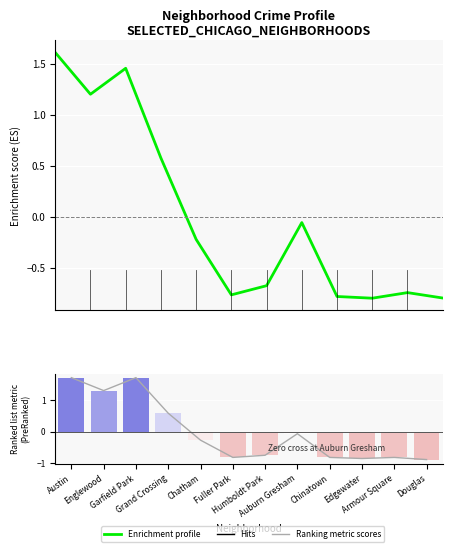

Reading right to left, extract all data points from this chart.

Enrichment profile: Douglas=-0.8	Armour Square=-0.7	Edgewater=-0.8	Chinatown=-0.8	Auburn Gresham=-0.1	Humboldt Park=-0.7	Fuller Park=-0.8	Chatham=-0.2	Grand Crossing=0.6	Garfield Park=1.5	Englewood=1.2	Austin=1.6
Ranking metric scores: Douglas=-0.9	Armour Square=-0.8	Edgewater=-0.9	Chinatown=-0.8	Auburn Gresham=-0.1	Humboldt Park=-0.8	Fuller Park=-0.8	Chatham=-0.3	Grand Crossing=0.6	Garfield Park=1.7	Englewood=1.3	Austin=1.7